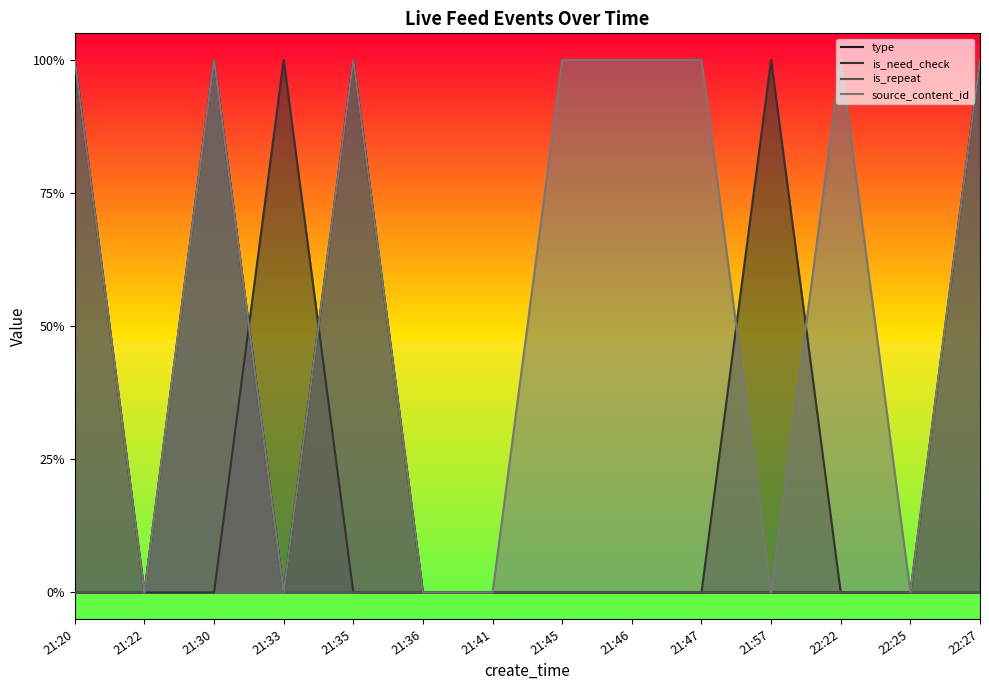

The value of type at 22:27 is 1.7. True or false?

False